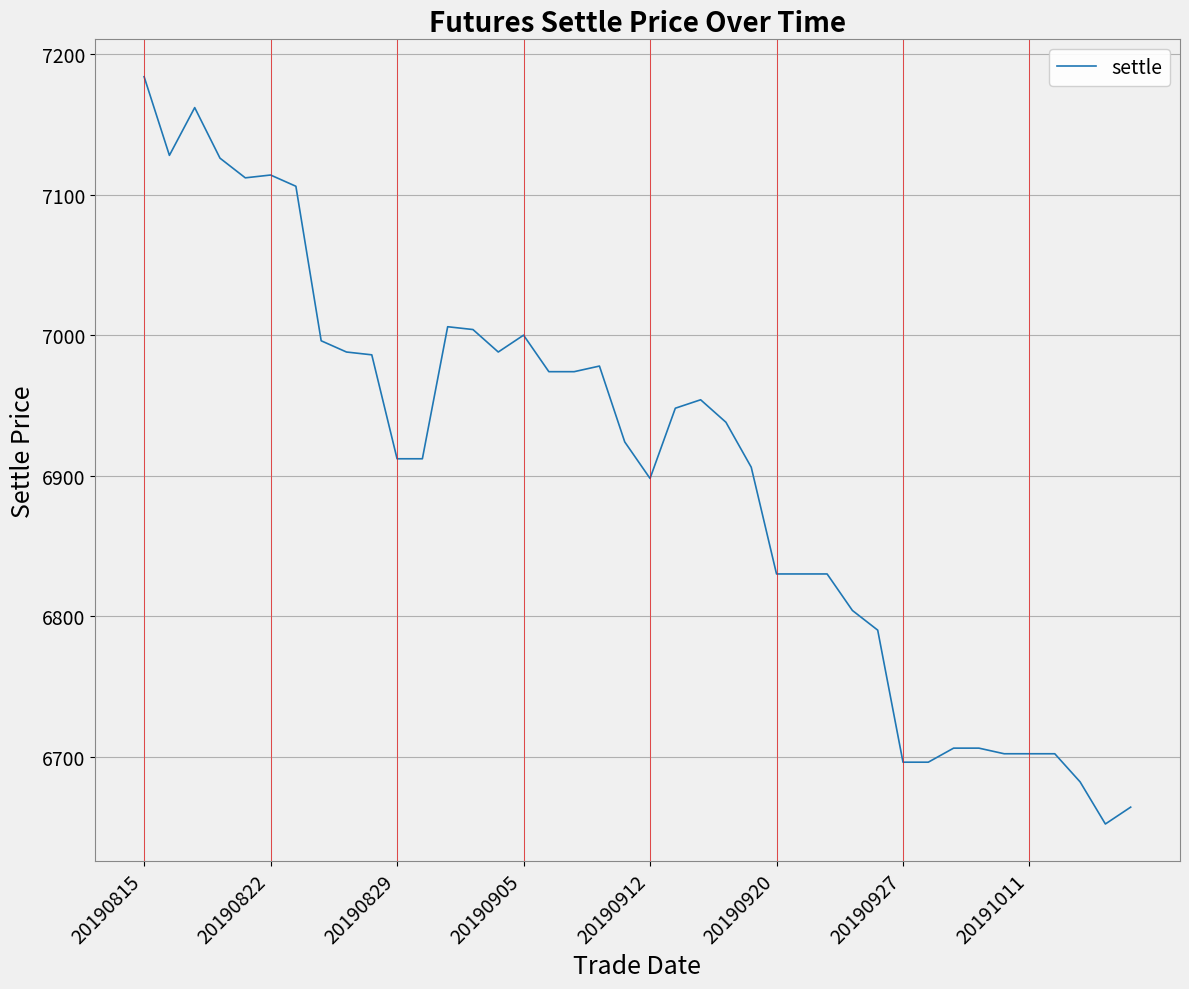

What is the minimum value shown in the chart?

6652